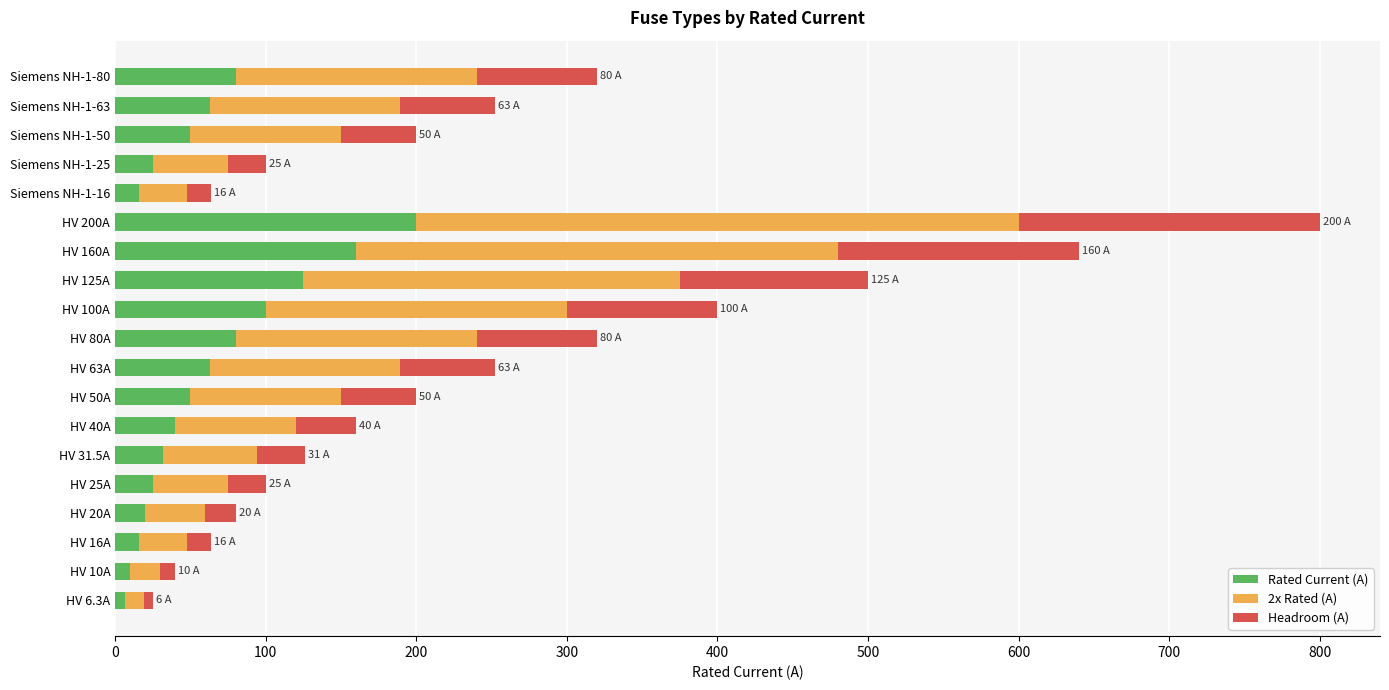

What is the total value across all series at HV 50A?

200.0